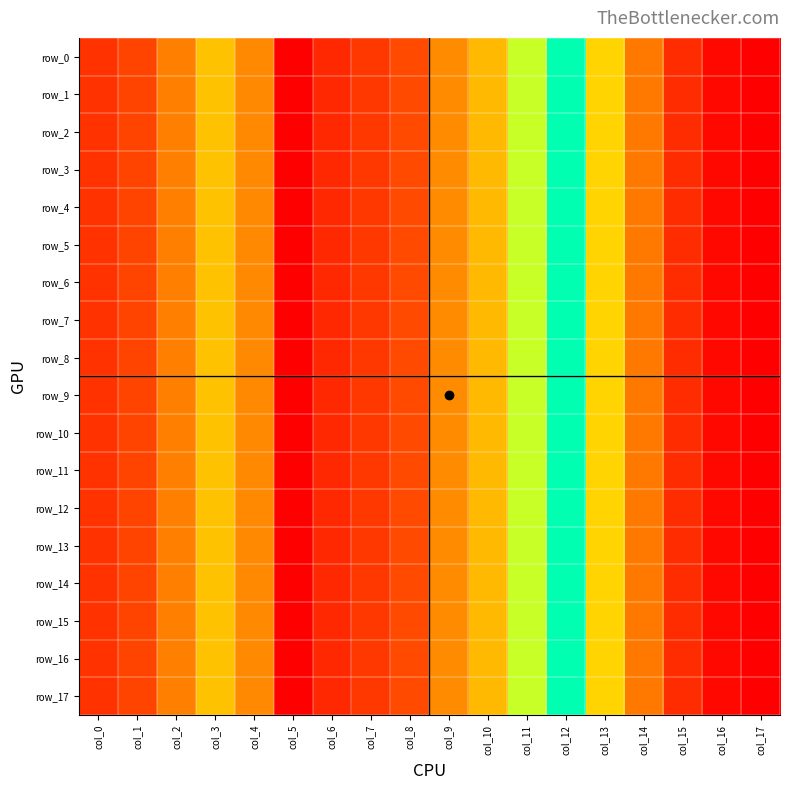

The row_11 series shows 0.1 at col_3. True or false?

True